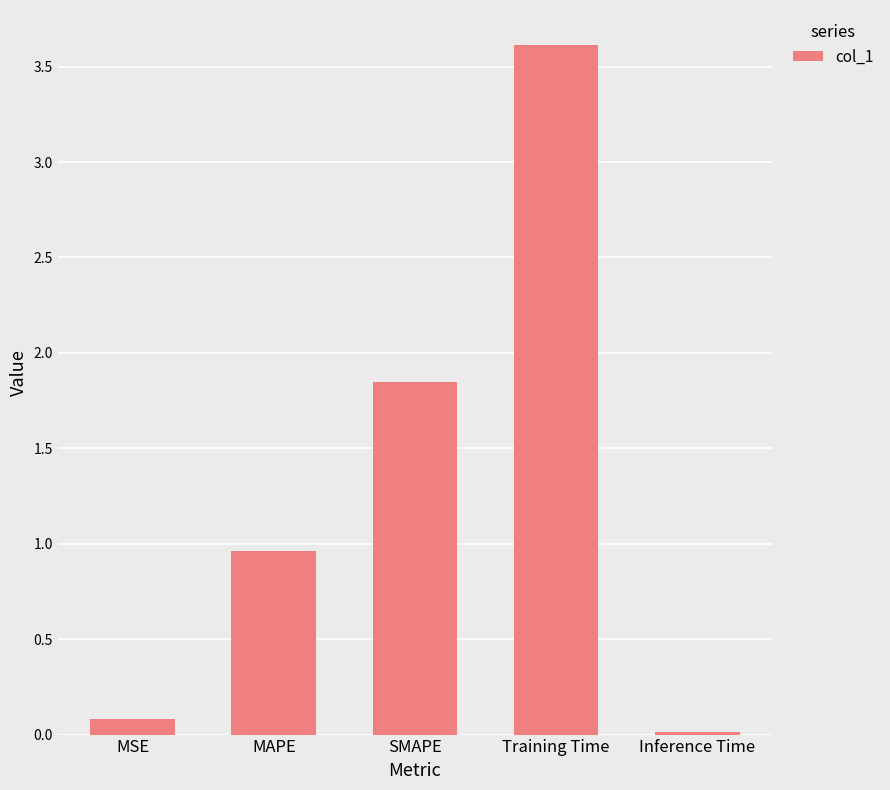

Which has a higher value, Inference Time or MSE?

MSE